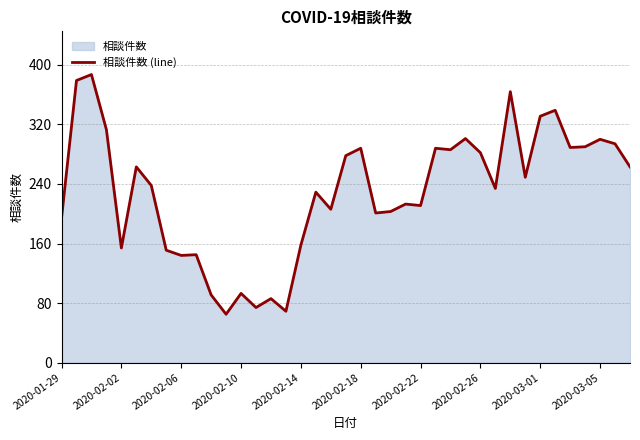

The value at 2020-02-10 is 167. True or false?

False